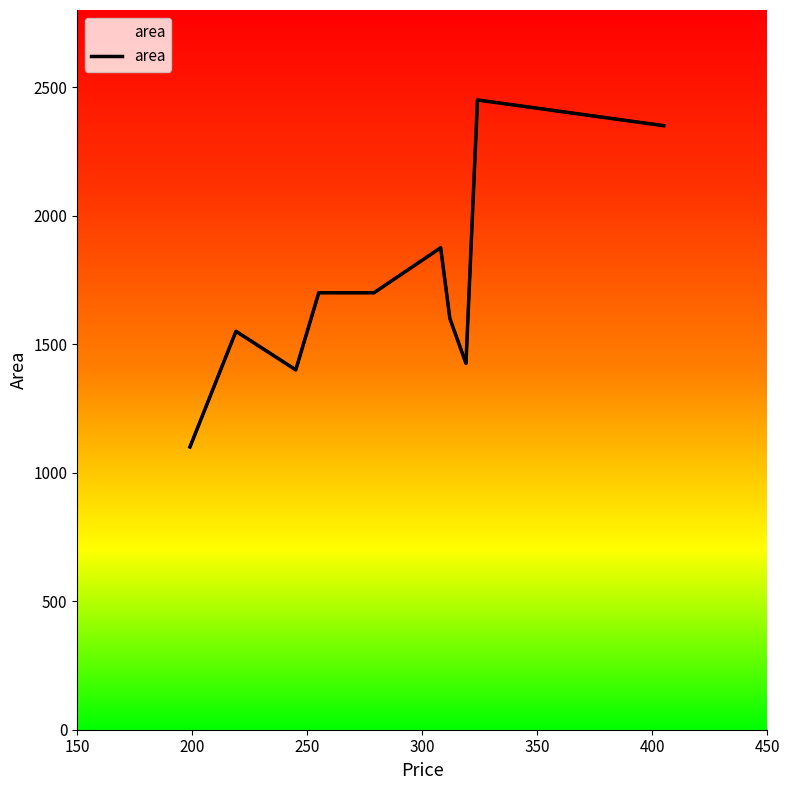

How many values are below 1700?

5